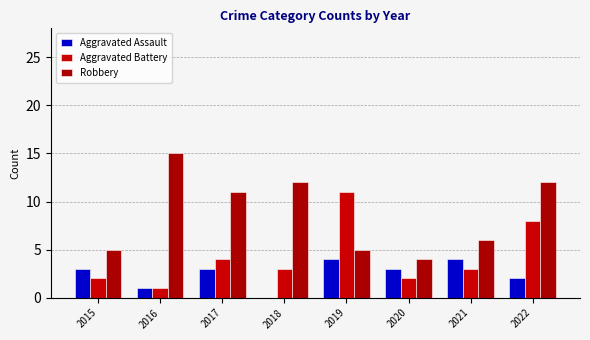

Read the Aggravated Assault value at 2019.

4